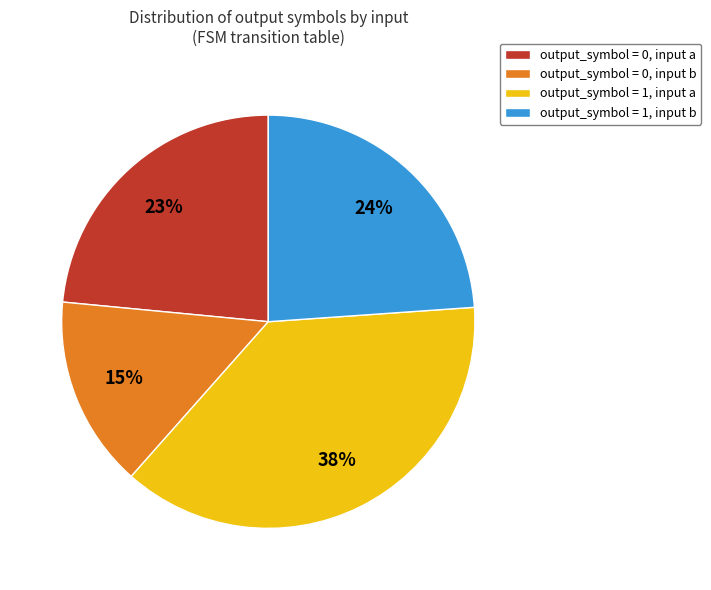

Rank the categories by value from lowest to highest.

output_symbol = 0, input b, output_symbol = 0, input a, output_symbol = 1, input b, output_symbol = 1, input a